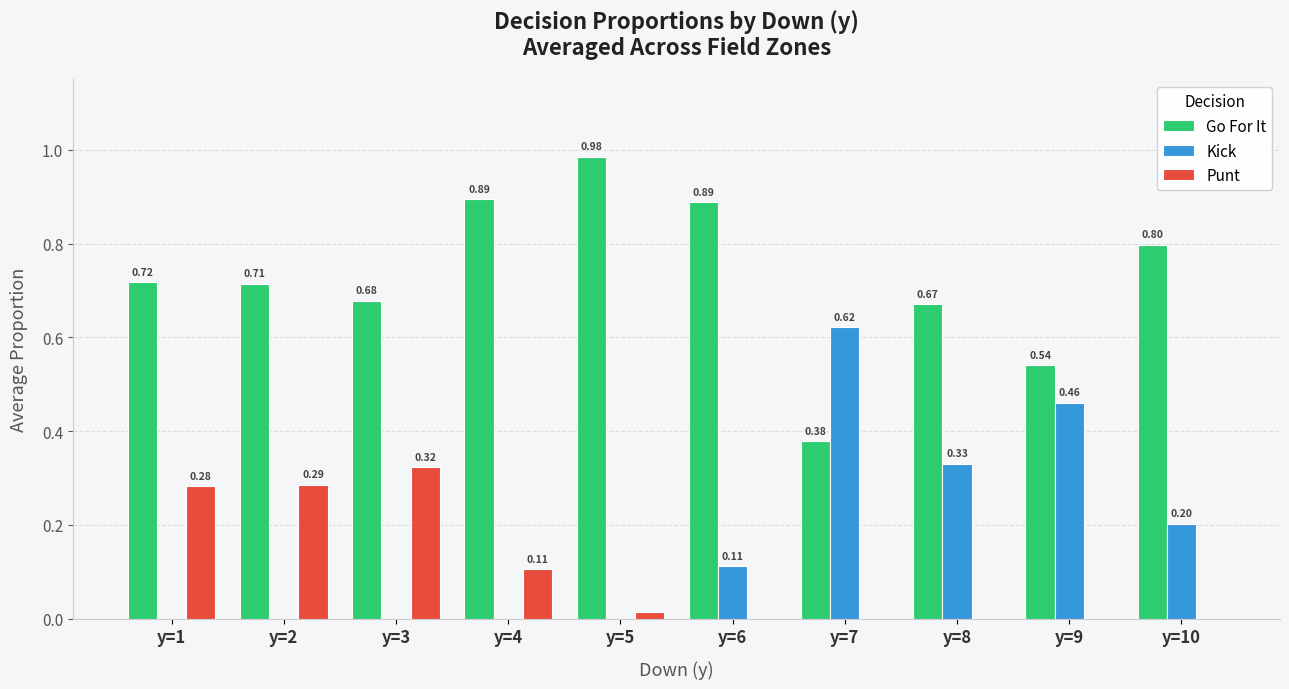

How many categories are shown in the chart?

10